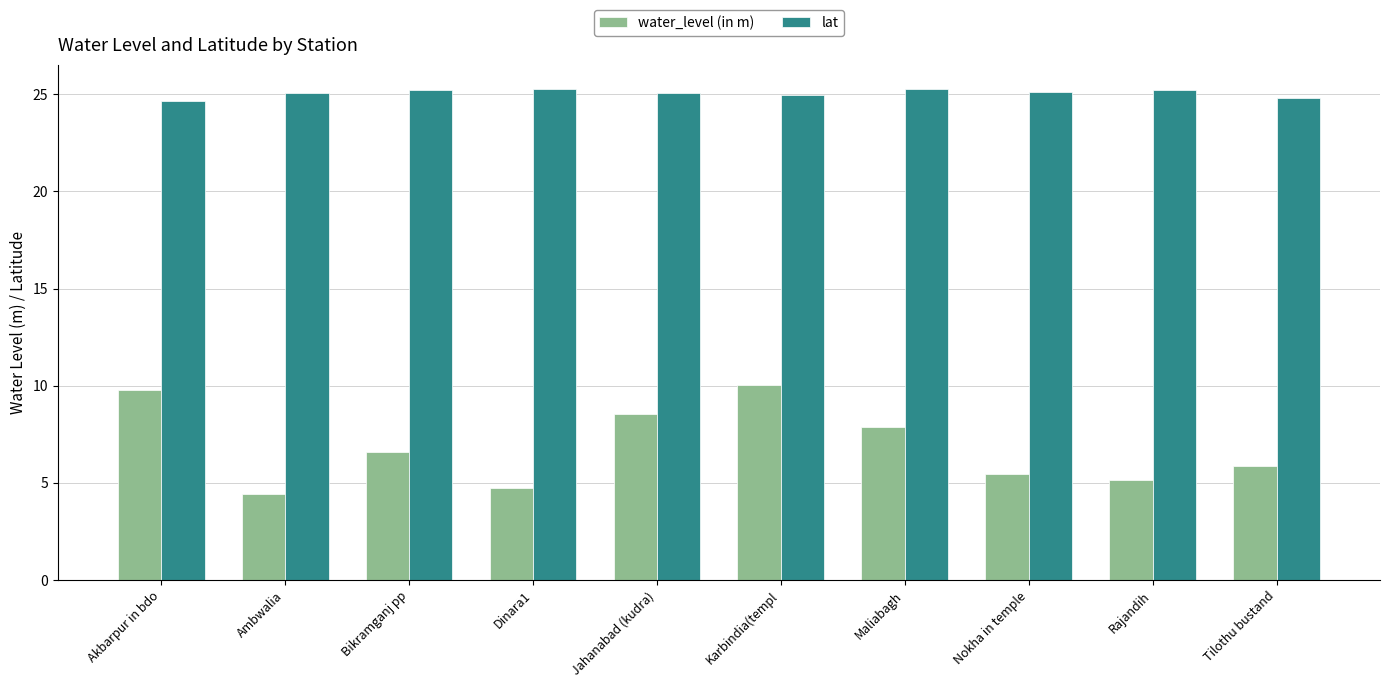

Which label corresponds to the smallest value in the chart?

Ambwalia